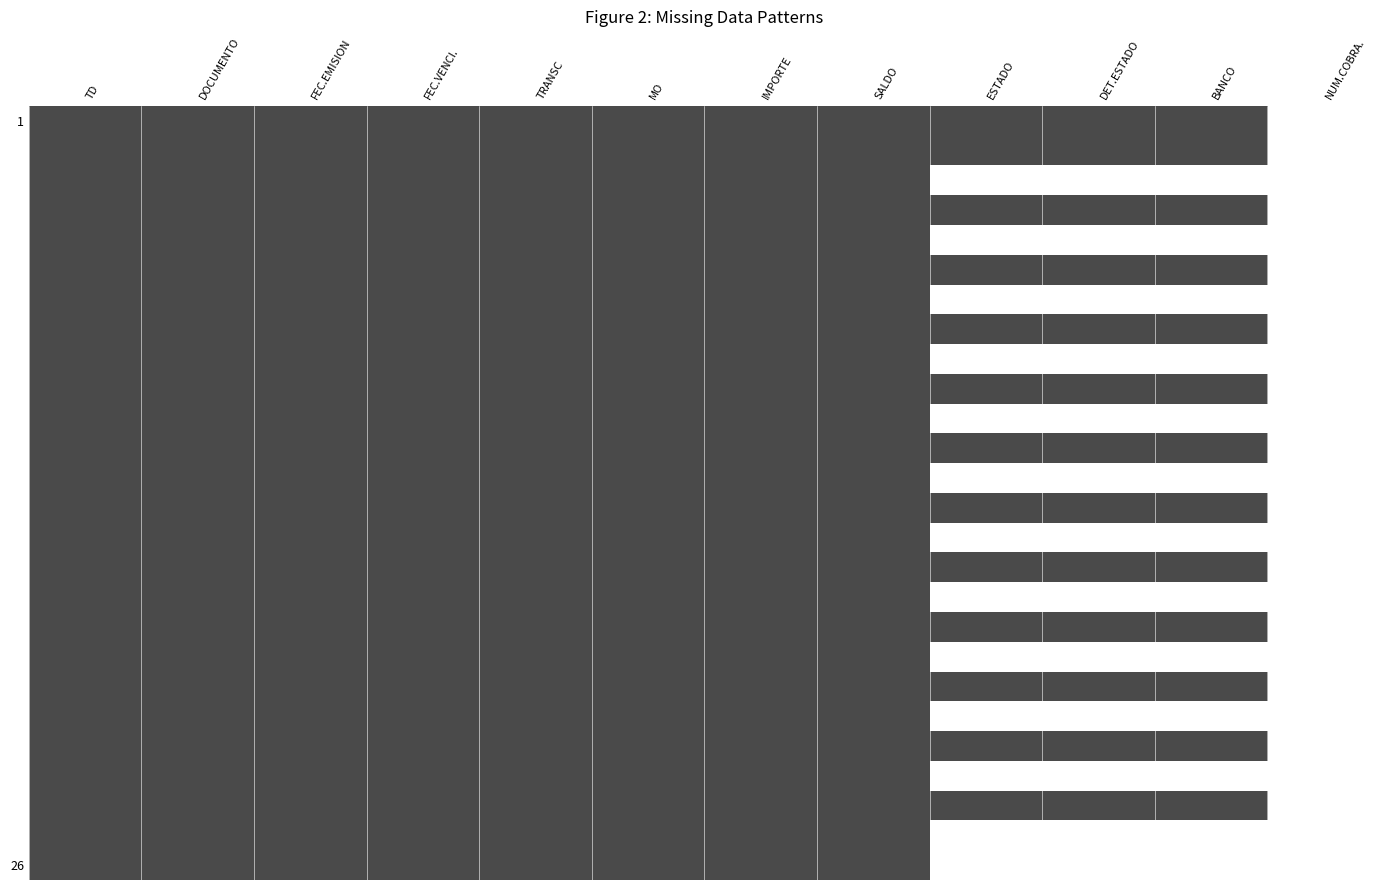

At which category is the sum across all series the highest?

TD